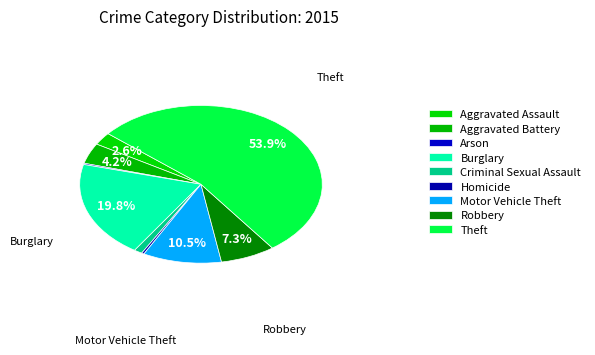

What percentage is the Robbery slice, to the nearest percent?

7%